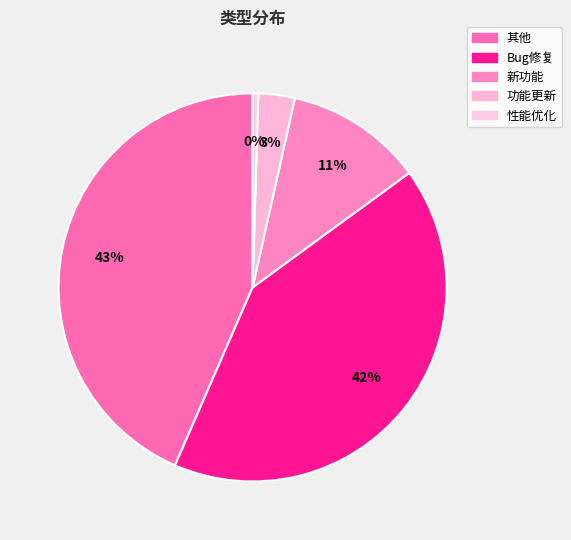

How many slices are in this pie chart?

5